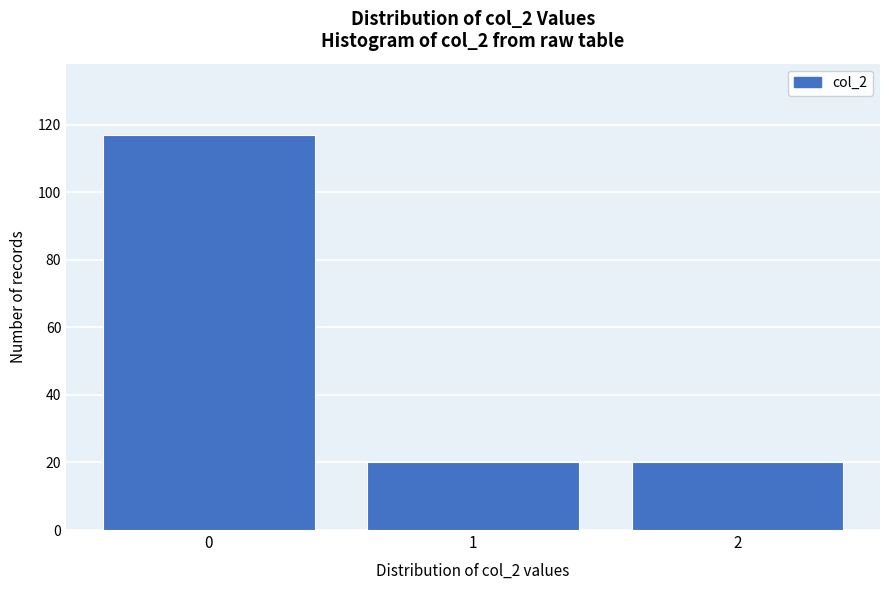

Reading left to right, what are all the values shown in this chart?

117	20	20